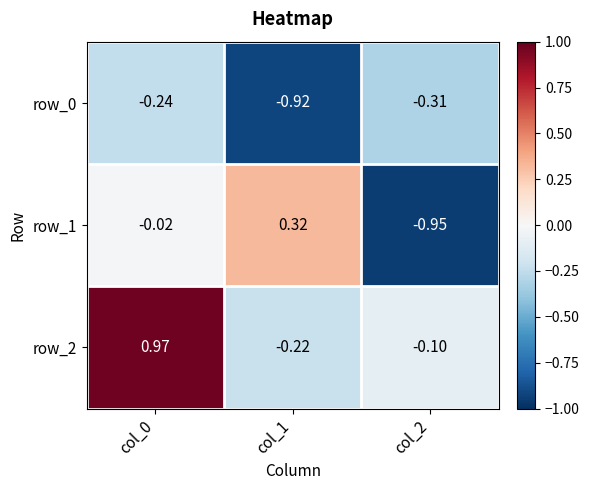

How many values in the row_1 series are below 0?

2